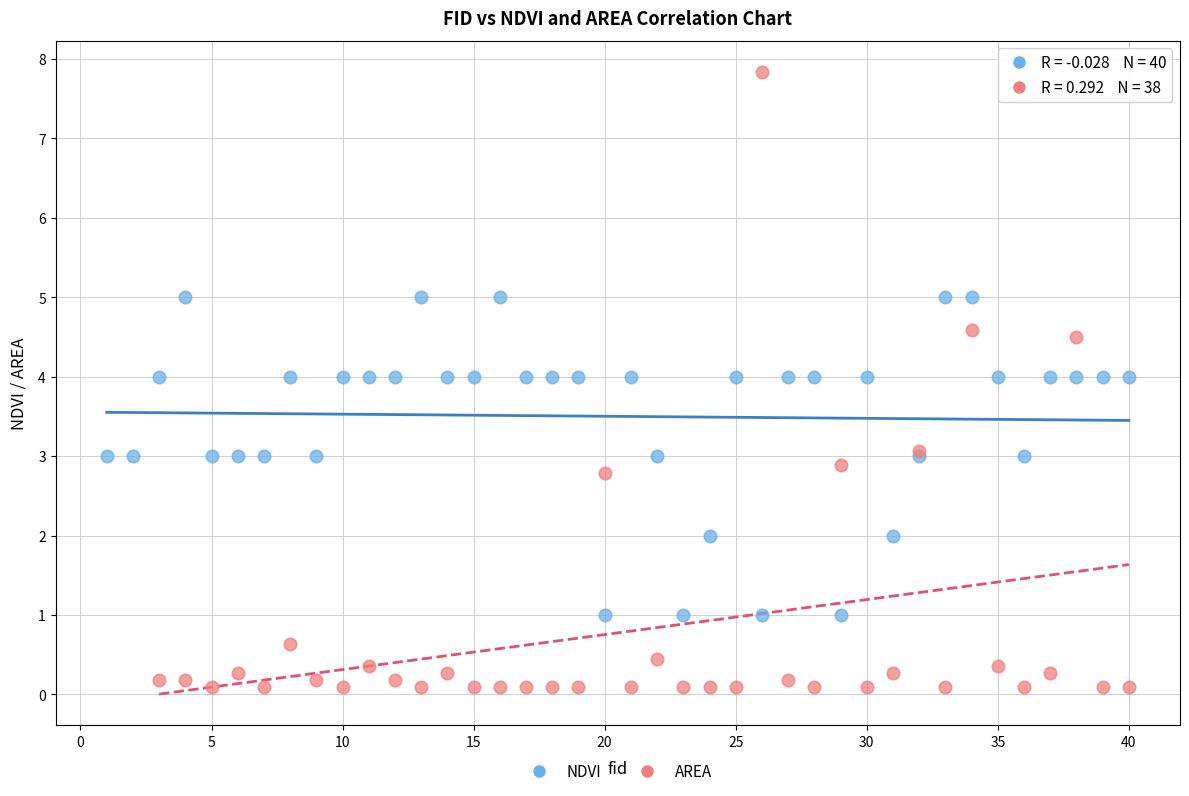

Which series reaches the maximum Y coordinate?

AREA